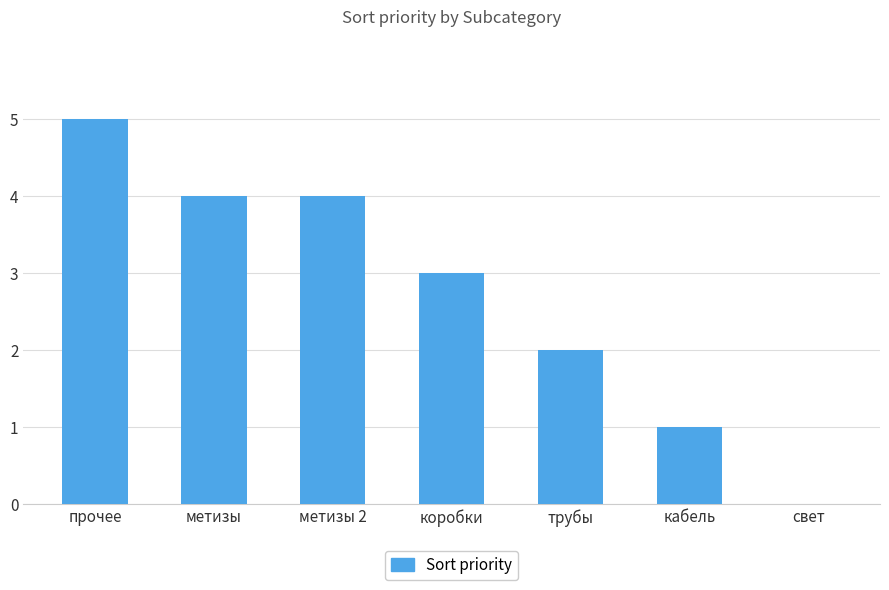

What is the change in value from прочее to свет?

-5